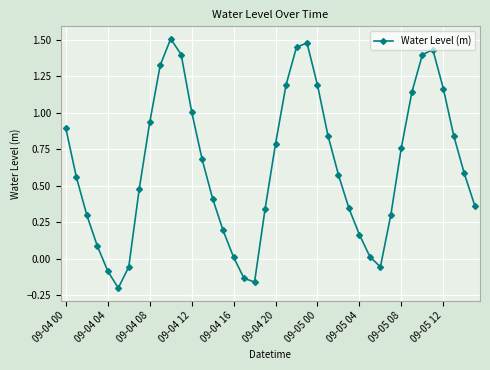

How many points are lower than both their immediate neighbors (excluding endpoints)?

3